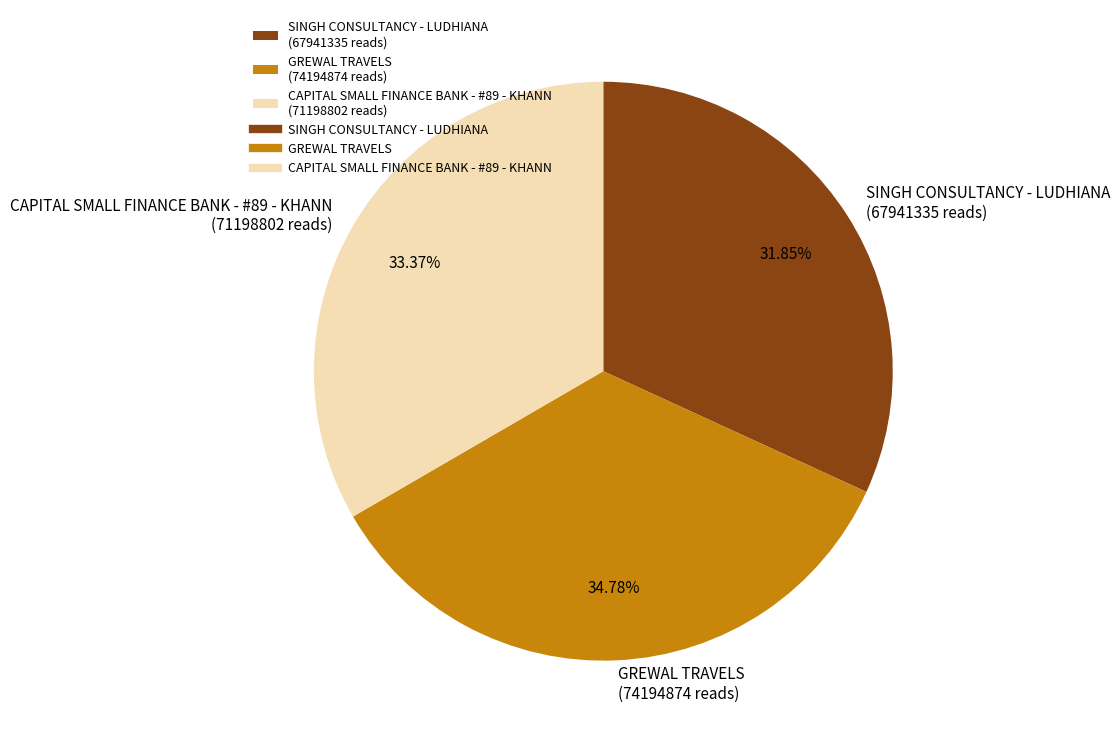

How many segments does this pie chart have?

3